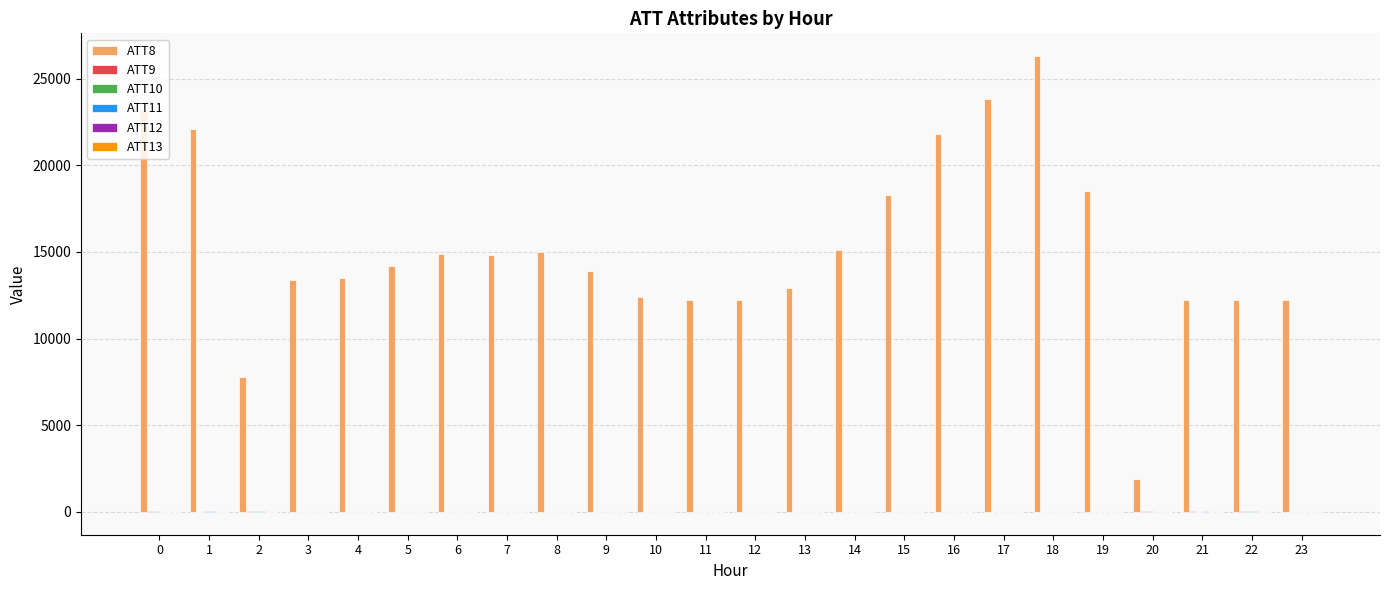

What is the maximum value shown in the chart?

26300.0